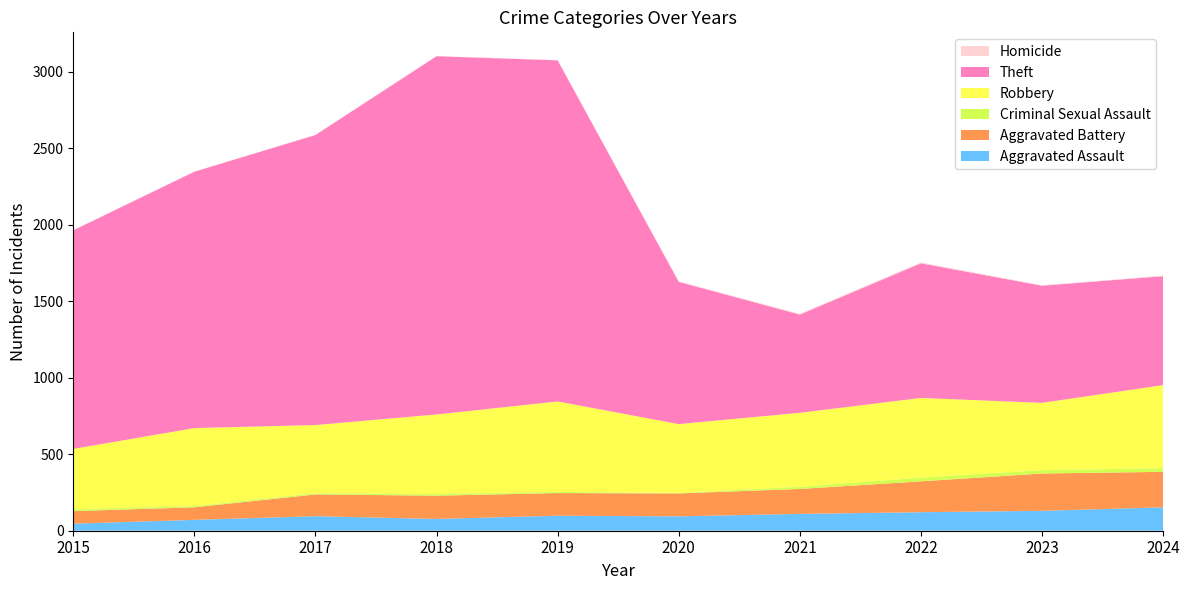

Reading left to right, what are all the values shown in this chart?

Aggravated Assault: 2015=46	2016=71	2017=95	2018=77	2019=98	2020=94	2021=110	2022=121	2023=130	2024=153
Aggravated Battery: 2015=82	2016=82	2017=142	2018=152	2019=148	2020=150	2021=163	2022=202	2023=244	2024=232
Criminal Sexual Assault: 2015=12	2016=8	2017=8	2018=11	2019=8	2020=3	2021=14	2022=24	2023=22	2024=24
Robbery: 2015=395	2016=510	2017=446	2018=520	2019=591	2020=450	2021=484	2022=521	2023=440	2024=543
Theft: 2015=1429	2016=1676	2017=1896	2018=2342	2019=2230	2020=930	2021=642	2022=880	2023=766	2024=712
Homicide: 2015=0	2016=1	2017=1	2018=1	2019=2	2020=3	2021=5	2022=6	2023=2	2024=4